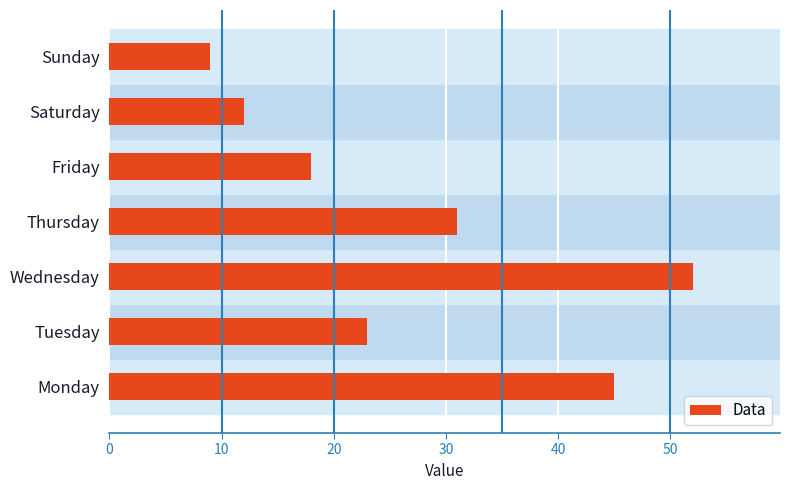

Which label corresponds to the largest value in the chart?

Wednesday